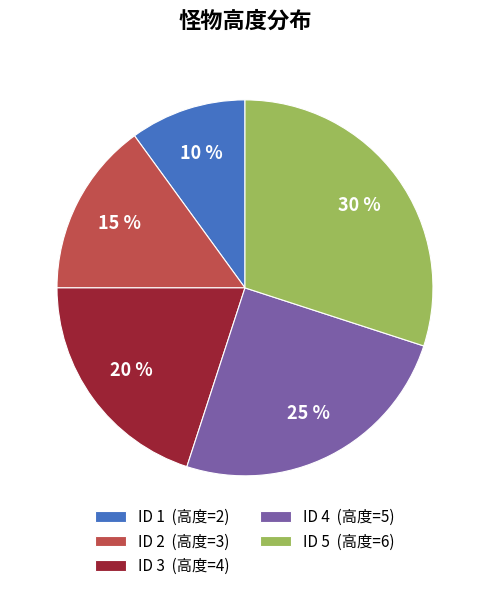

To the nearest percent, what is the combined percentage of ID 4 (高度=5) and ID 1 (高度=2)?

35%